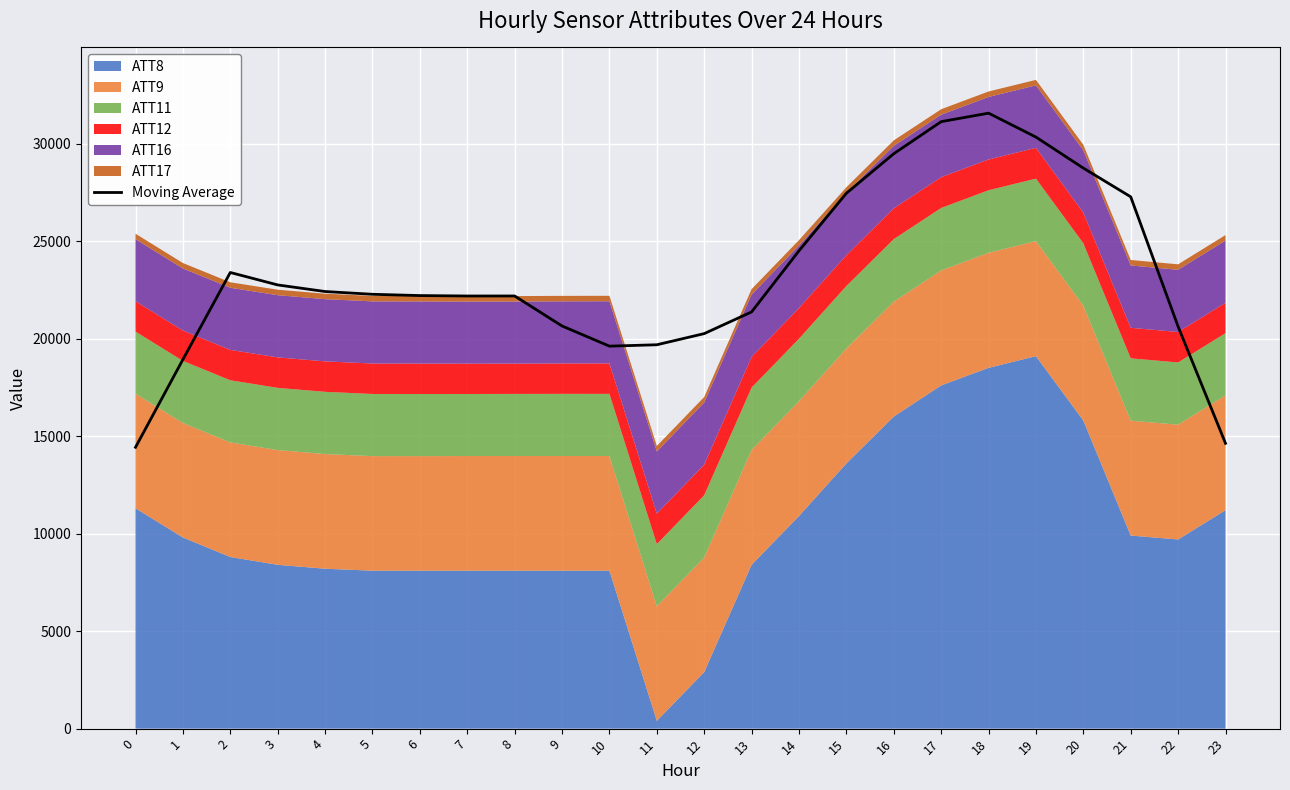

True or false: the data shows 18929.4 at 1.

True